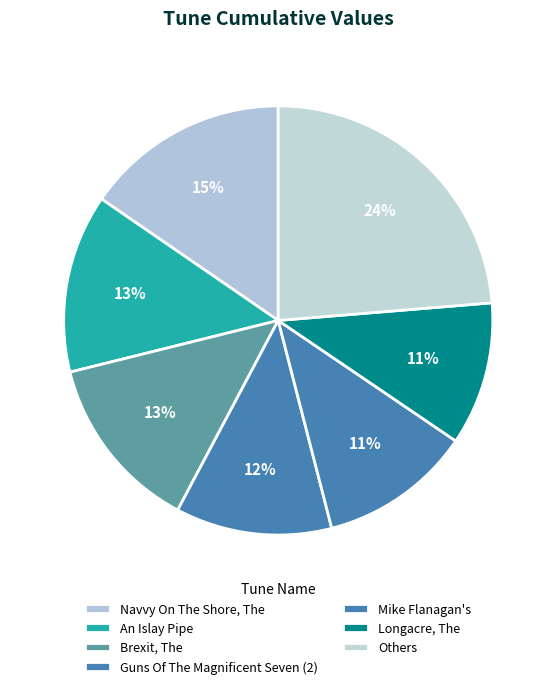

How many segments does this pie chart have?

7